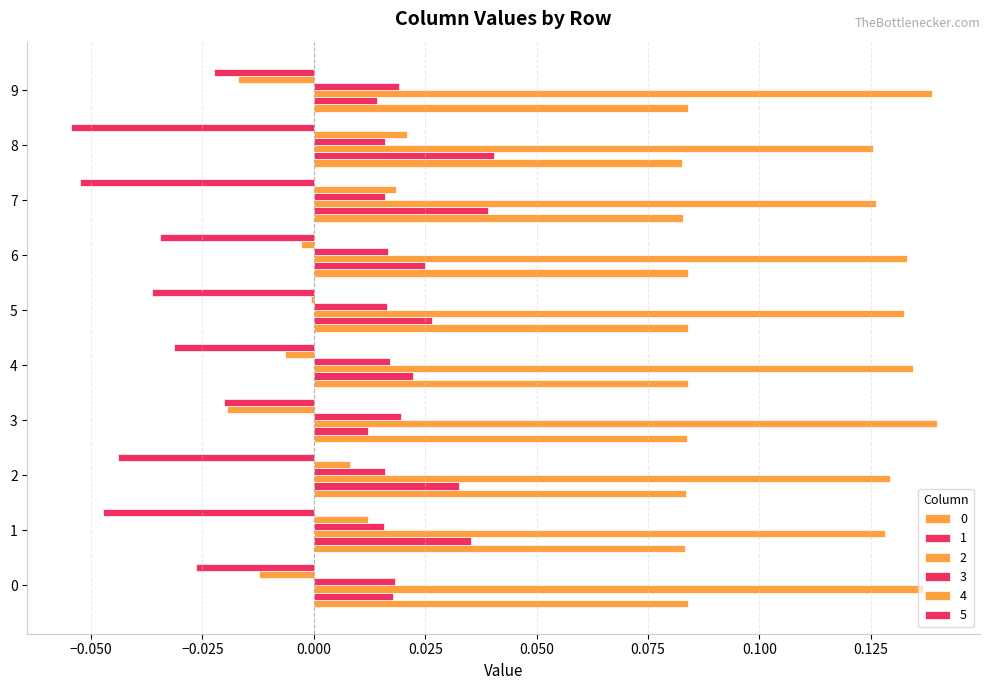

How many series are shown in this chart?

6